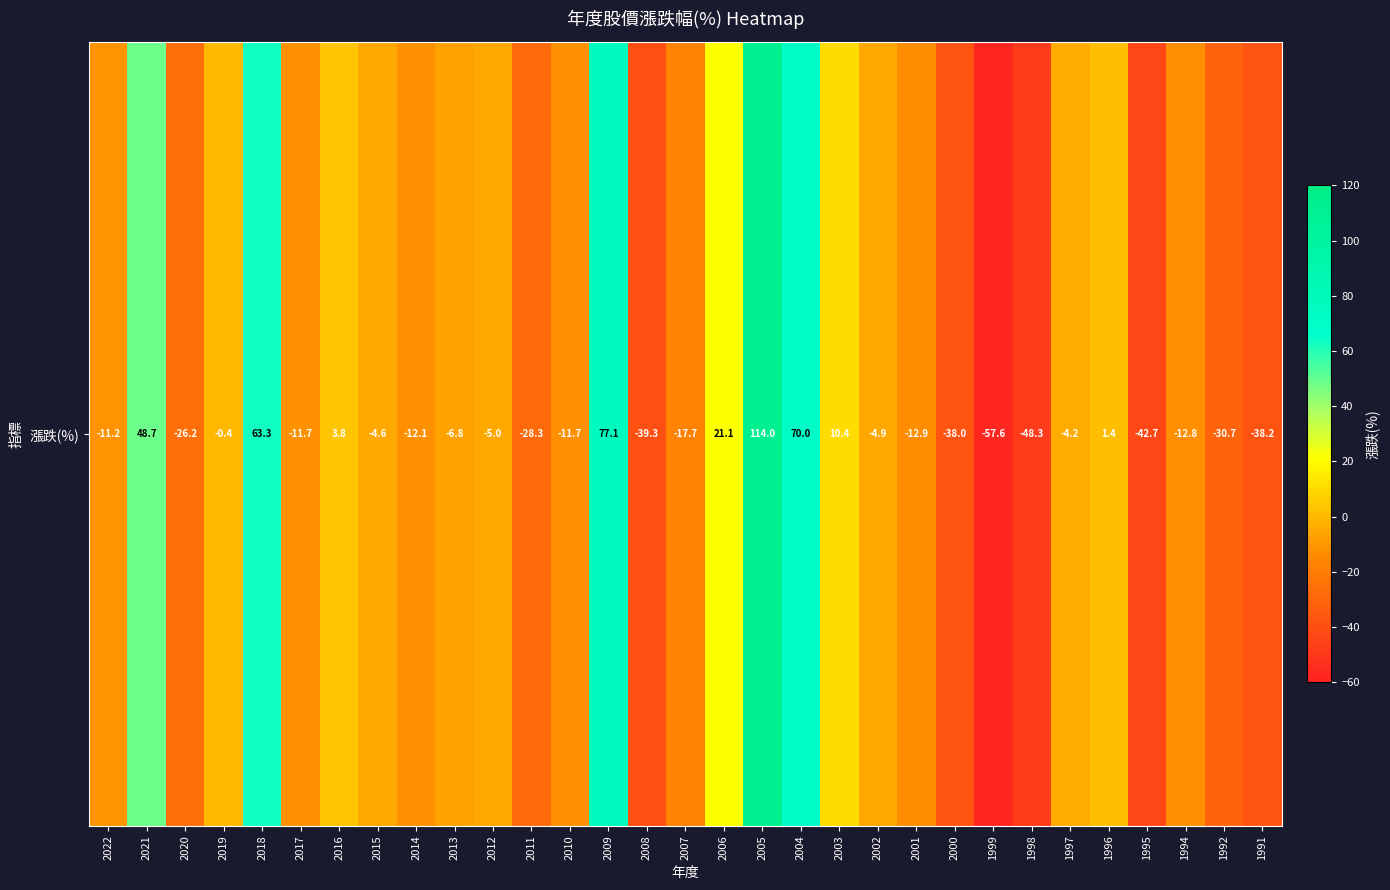

How many categories are shown in the chart?

31